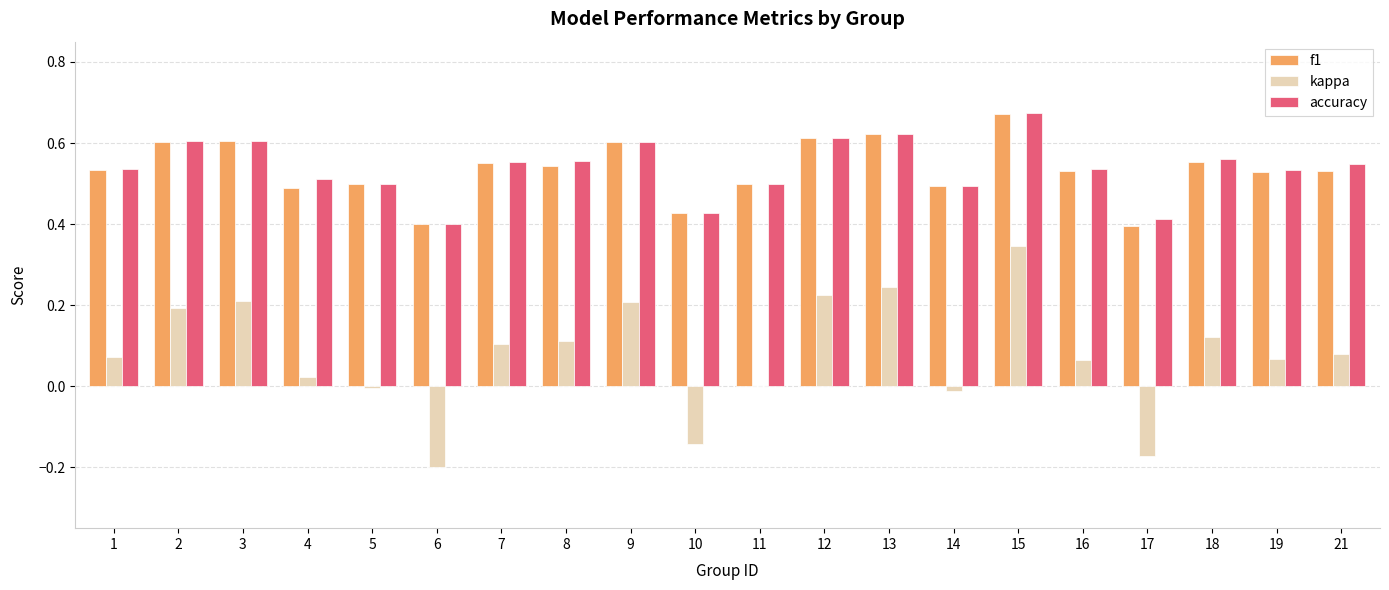

How many series are shown in this chart?

3